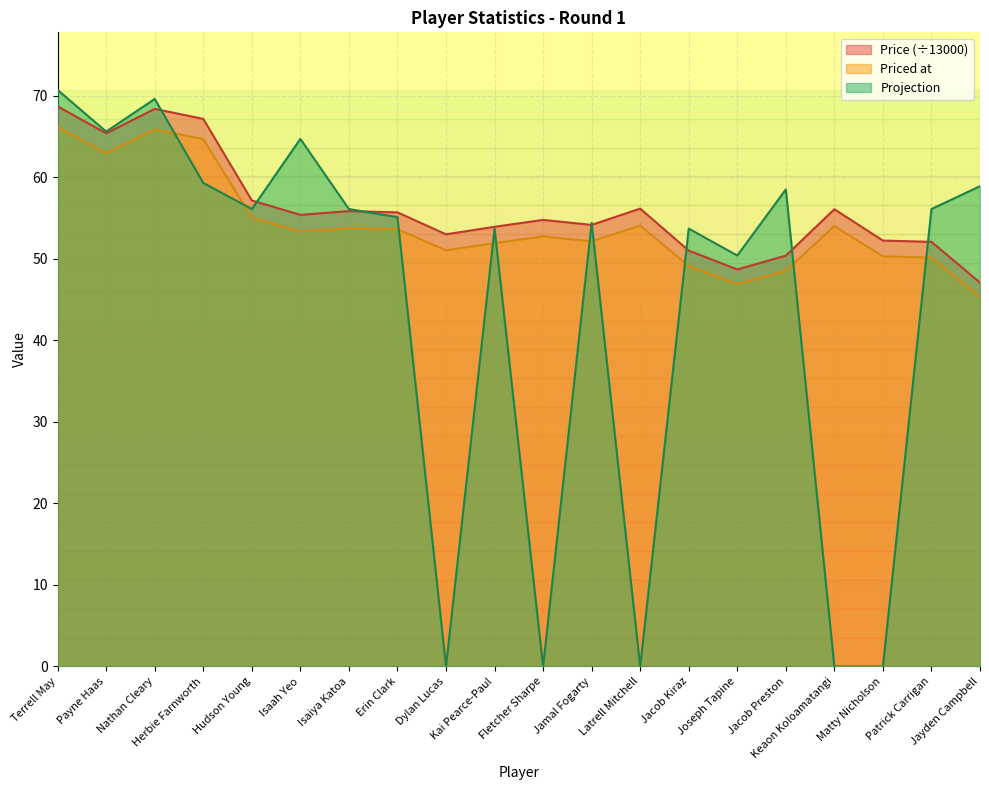

Which series changed the most between Payne Haas and Patrick Carrigan?

Price (÷13000)